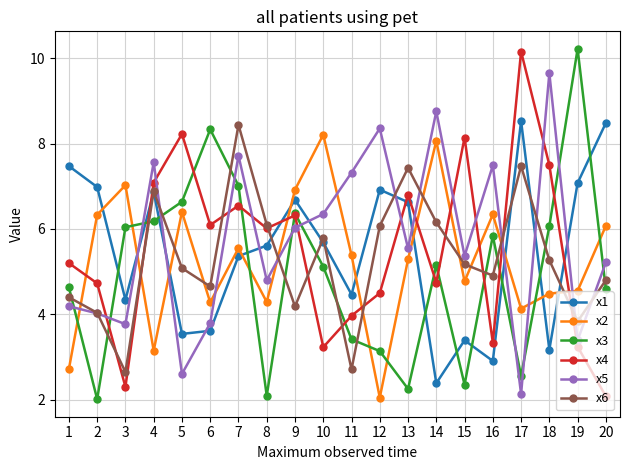

What is the greatest value displayed?

10.2